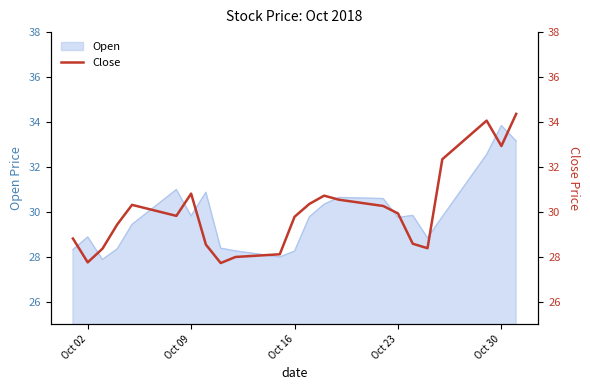

Does the chart have visible grid lines?

No